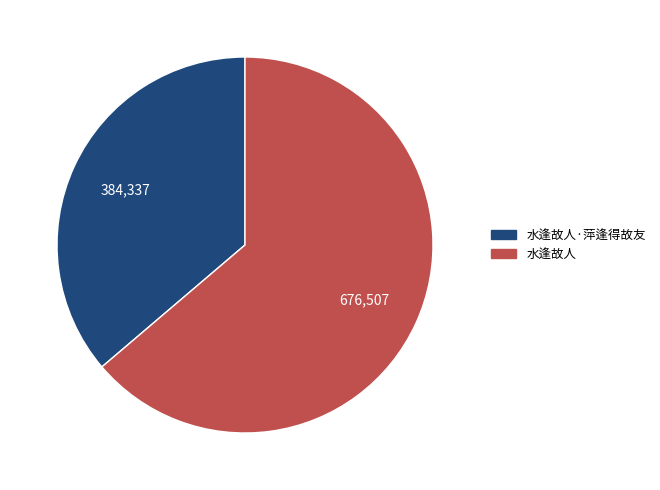

What is the ratio of the value at 水逢故人 to the value at 水逢故人·萍逢得故友?

1.8